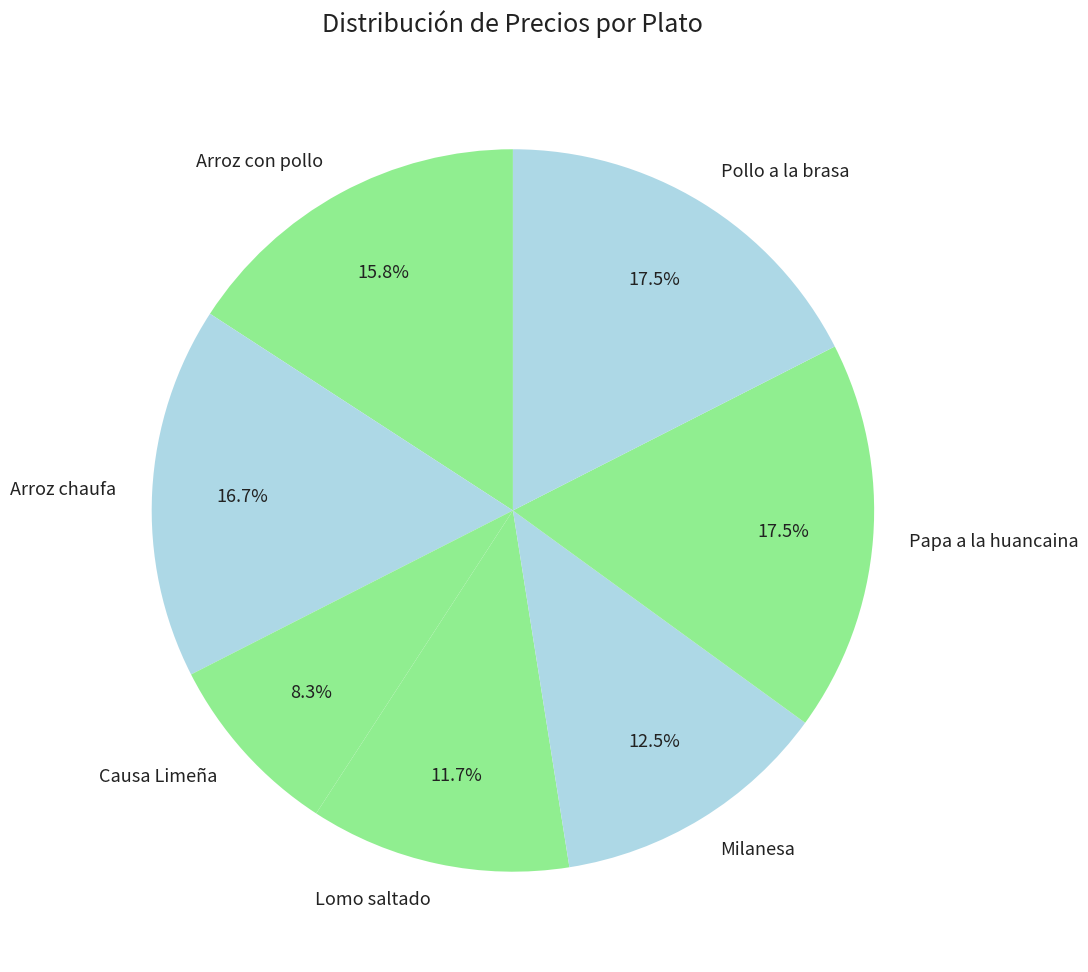

To the nearest percent, what is the combined percentage of Papa a la huancaina and Causa Limeña?

26%